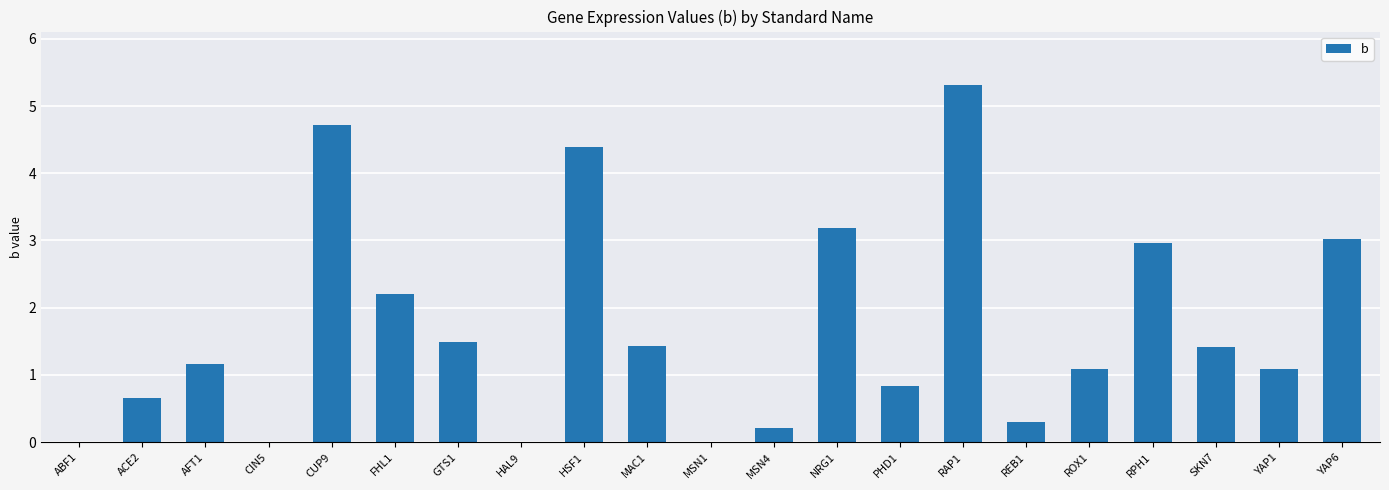

At which label is the value closest to 2?

FHL1